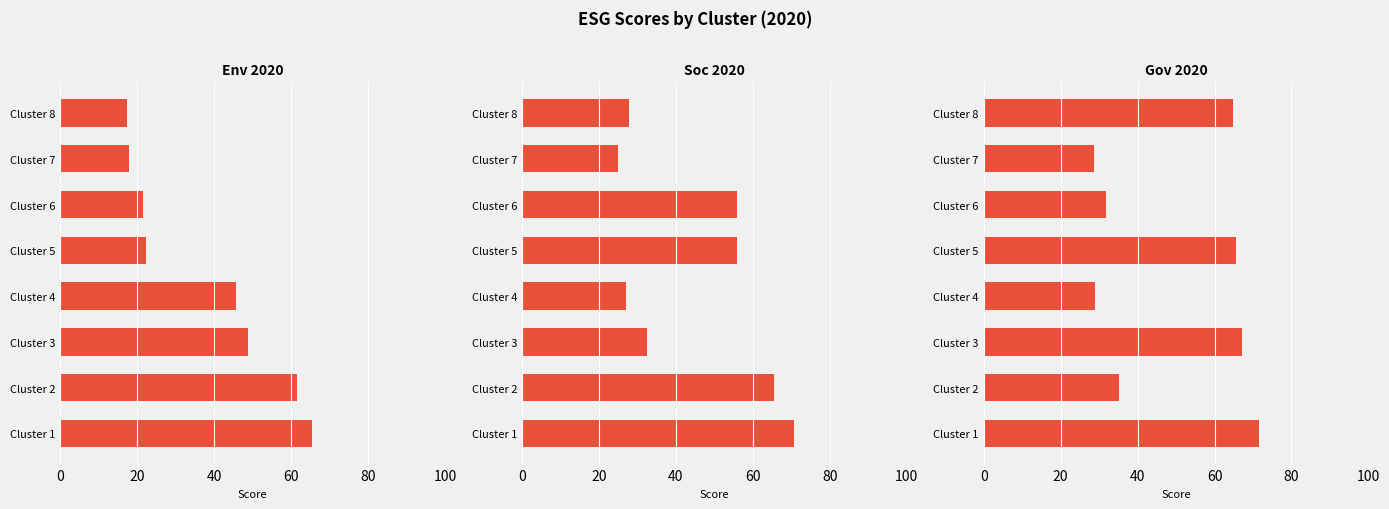

What is the label of the 2nd bar from the right?

6